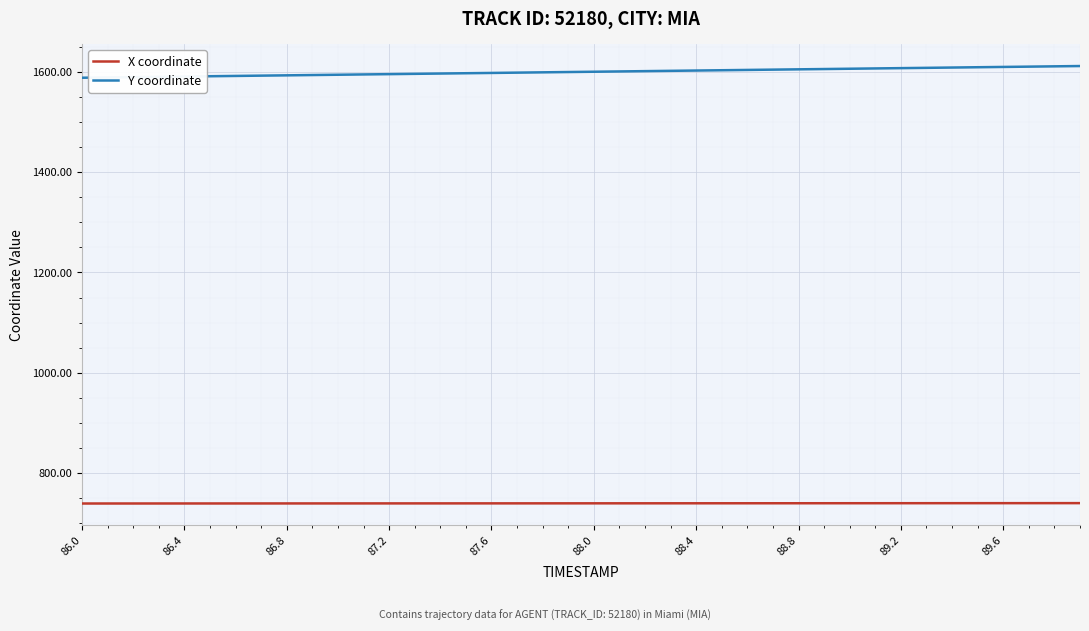

True or false: Y coordinate and X coordinate intersect in this chart.

False